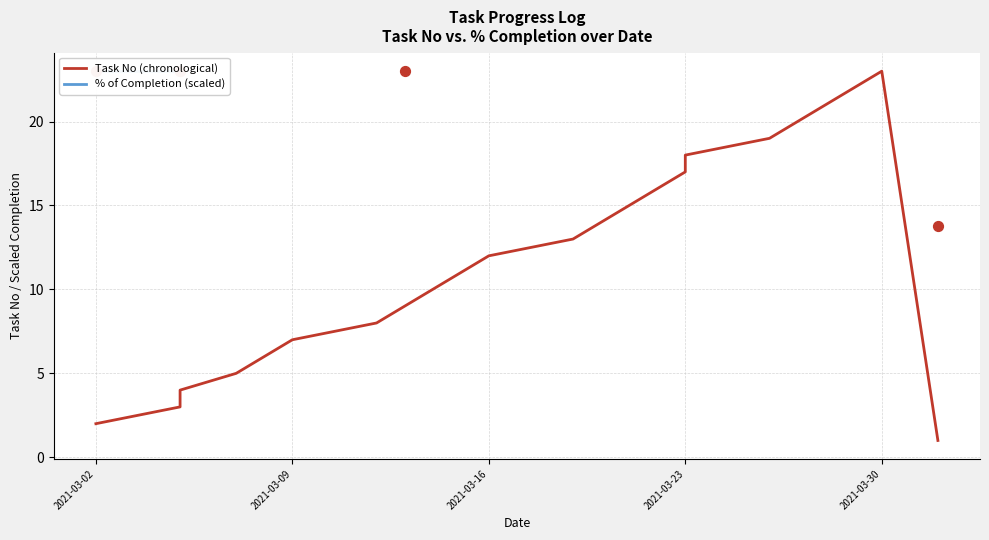

Which series reaches the maximum Y coordinate?

Task No (chronological)